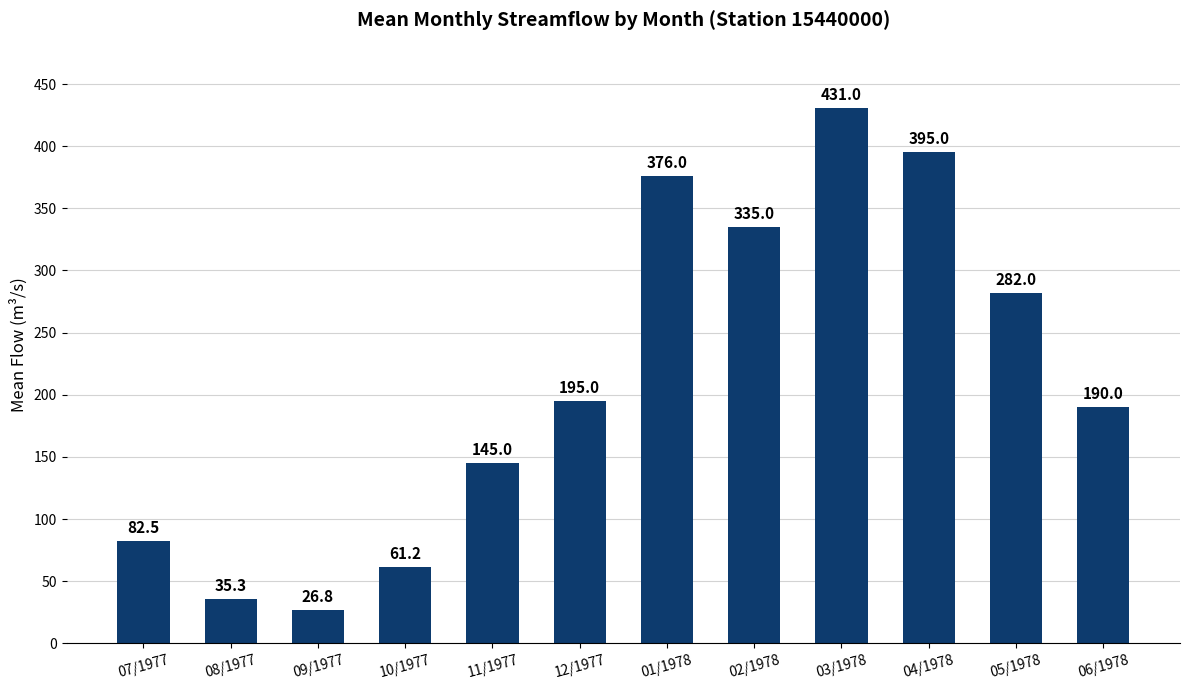

Which label corresponds to the smallest value in the chart?

09/1977